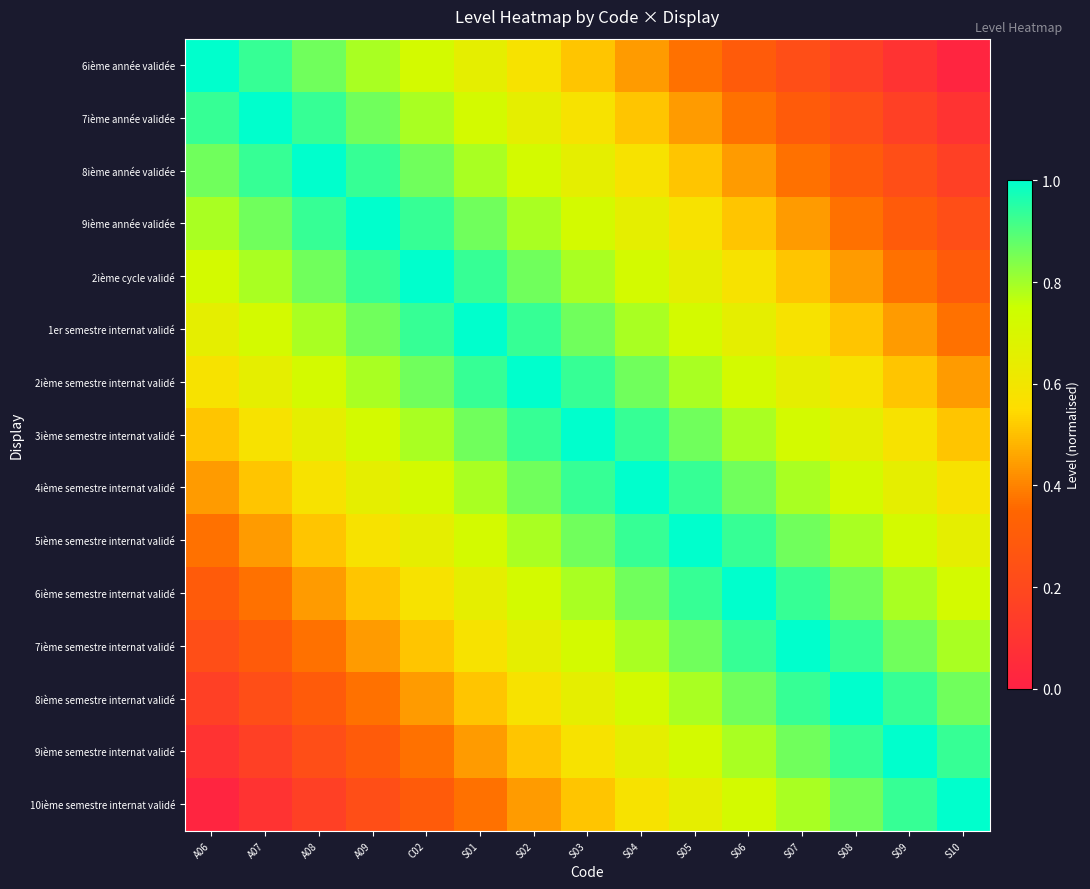

Reading left to right, list all the values displayed in this chart.

6ième année validée: A06=1.0	A07=0.9	A08=0.9	A09=0.8	C02=0.7	S01=0.6	S02=0.6	S03=0.5	S04=0.4	S05=0.4	S06=0.3	S07=0.2	S08=0.2	S09=0.1	S10=0.0
7ième année validée: A06=0.9	A07=1.0	A08=0.9	A09=0.9	C02=0.8	S01=0.7	S02=0.6	S03=0.6	S04=0.5	S05=0.4	S06=0.4	S07=0.3	S08=0.2	S09=0.2	S10=0.1
8ième année validée: A06=0.9	A07=0.9	A08=1.0	A09=0.9	C02=0.9	S01=0.8	S02=0.7	S03=0.6	S04=0.6	S05=0.5	S06=0.4	S07=0.4	S08=0.3	S09=0.2	S10=0.2
9ième année validée: A06=0.8	A07=0.9	A08=0.9	A09=1.0	C02=0.9	S01=0.9	S02=0.8	S03=0.7	S04=0.6	S05=0.6	S06=0.5	S07=0.4	S08=0.4	S09=0.3	S10=0.2
2ième cycle validé: A06=0.7	A07=0.8	A08=0.9	A09=0.9	C02=1.0	S01=0.9	S02=0.9	S03=0.8	S04=0.7	S05=0.6	S06=0.6	S07=0.5	S08=0.4	S09=0.4	S10=0.3
1er semestre internat validé: A06=0.6	A07=0.7	A08=0.8	A09=0.9	C02=0.9	S01=1.0	S02=0.9	S03=0.9	S04=0.8	S05=0.7	S06=0.6	S07=0.6	S08=0.5	S09=0.4	S10=0.4
2ième semestre internat validé: A06=0.6	A07=0.6	A08=0.7	A09=0.8	C02=0.9	S01=0.9	S02=1.0	S03=0.9	S04=0.9	S05=0.8	S06=0.7	S07=0.6	S08=0.6	S09=0.5	S10=0.4
3ième semestre internat validé: A06=0.5	A07=0.6	A08=0.6	A09=0.7	C02=0.8	S01=0.9	S02=0.9	S03=1.0	S04=0.9	S05=0.9	S06=0.8	S07=0.7	S08=0.6	S09=0.6	S10=0.5
4ième semestre internat validé: A06=0.4	A07=0.5	A08=0.6	A09=0.6	C02=0.7	S01=0.8	S02=0.9	S03=0.9	S04=1.0	S05=0.9	S06=0.9	S07=0.8	S08=0.7	S09=0.6	S10=0.6
5ième semestre internat validé: A06=0.4	A07=0.4	A08=0.5	A09=0.6	C02=0.6	S01=0.7	S02=0.8	S03=0.9	S04=0.9	S05=1.0	S06=0.9	S07=0.9	S08=0.8	S09=0.7	S10=0.6
6ième semestre internat validé: A06=0.3	A07=0.4	A08=0.4	A09=0.5	C02=0.6	S01=0.6	S02=0.7	S03=0.8	S04=0.9	S05=0.9	S06=1.0	S07=0.9	S08=0.9	S09=0.8	S10=0.7
7ième semestre internat validé: A06=0.2	A07=0.3	A08=0.4	A09=0.4	C02=0.5	S01=0.6	S02=0.6	S03=0.7	S04=0.8	S05=0.9	S06=0.9	S07=1.0	S08=0.9	S09=0.9	S10=0.8
8ième semestre internat validé: A06=0.2	A07=0.2	A08=0.3	A09=0.4	C02=0.4	S01=0.5	S02=0.6	S03=0.6	S04=0.7	S05=0.8	S06=0.9	S07=0.9	S08=1.0	S09=0.9	S10=0.9
9ième semestre internat validé: A06=0.1	A07=0.2	A08=0.2	A09=0.3	C02=0.4	S01=0.4	S02=0.5	S03=0.6	S04=0.6	S05=0.7	S06=0.8	S07=0.9	S08=0.9	S09=1.0	S10=0.9
10ième semestre internat validé: A06=0.0	A07=0.1	A08=0.2	A09=0.2	C02=0.3	S01=0.4	S02=0.4	S03=0.5	S04=0.6	S05=0.6	S06=0.7	S07=0.8	S08=0.9	S09=0.9	S10=1.0